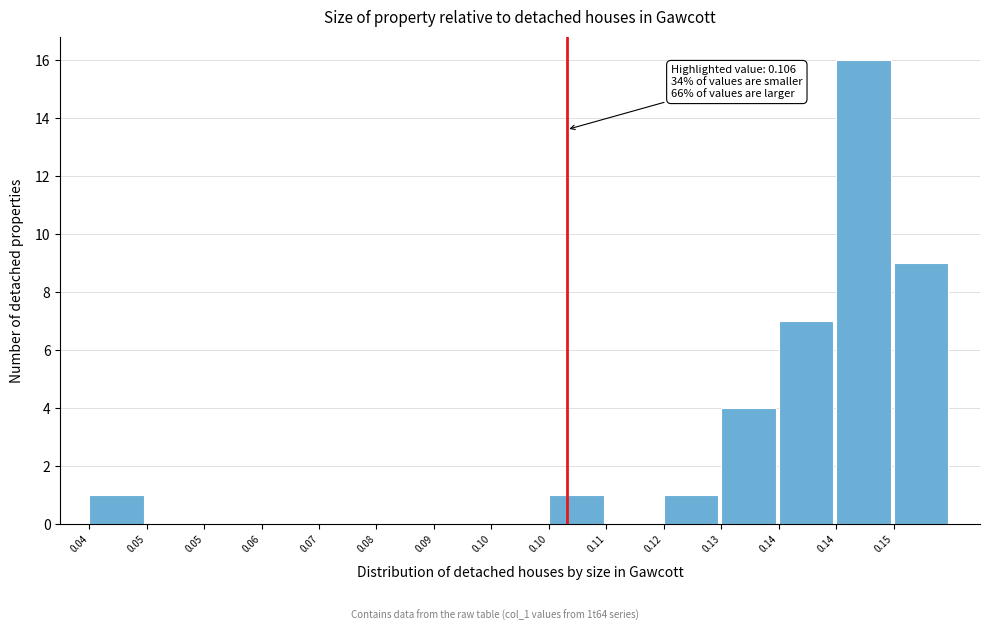

How many data points does each series have?

15